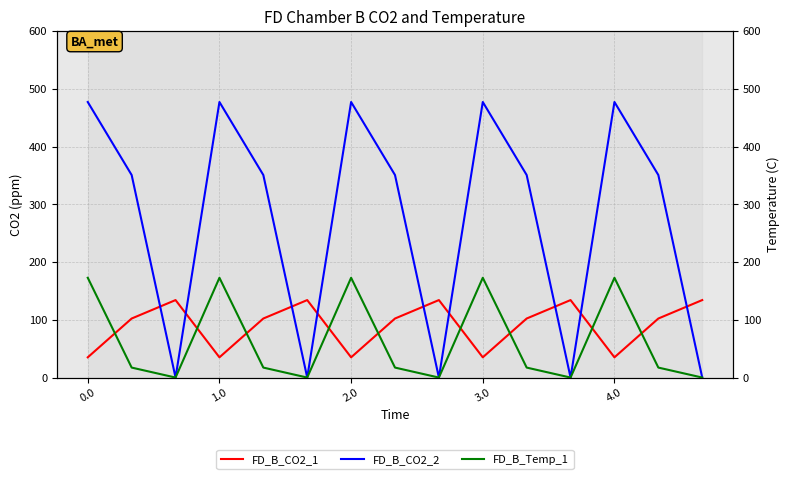

What is the difference between the maximum and minimum values in the FD_B_CO2_2 series?

477.2